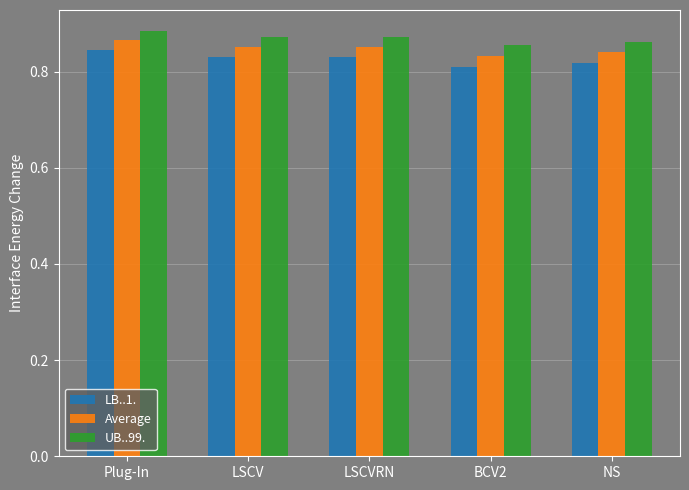

What is the total value across all series at Plug-In?

2.6